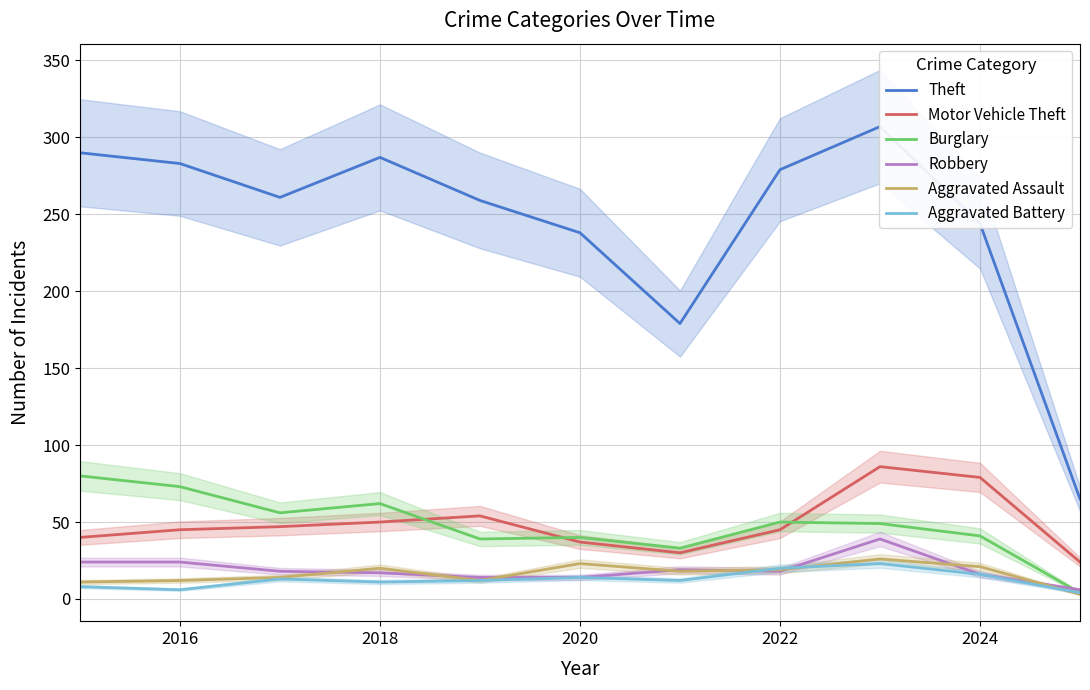

True or false: Aggravated Assault and Motor Vehicle Theft intersect in this chart.

False